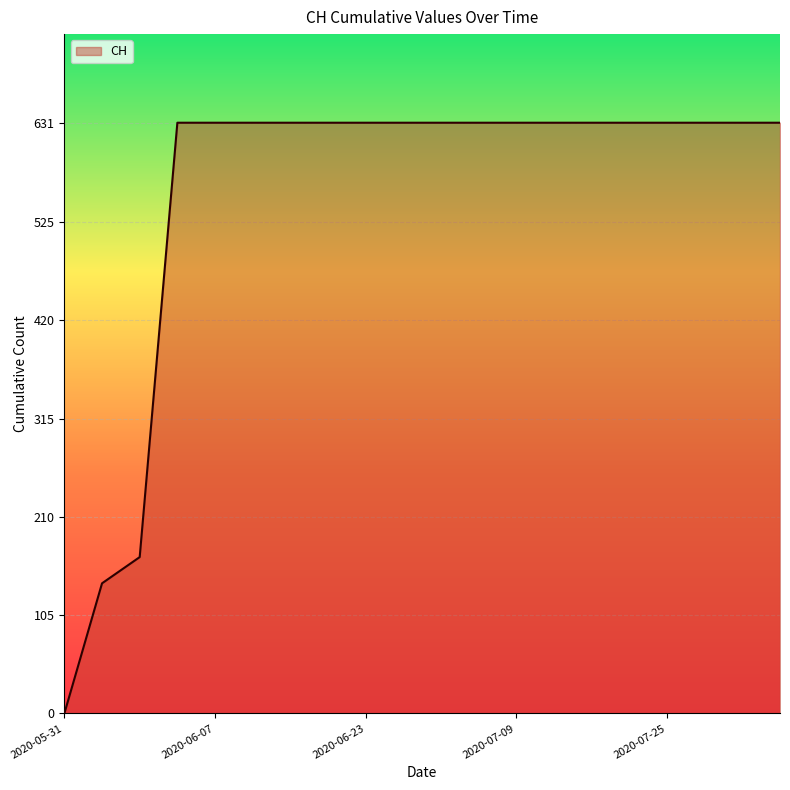

How many values are below 631?

3